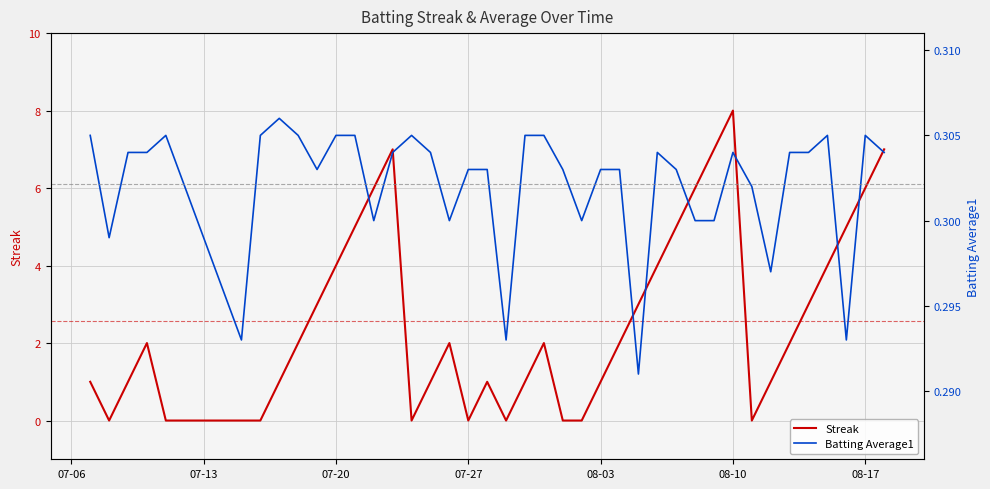

How many values in the Streak series are below 2?

18